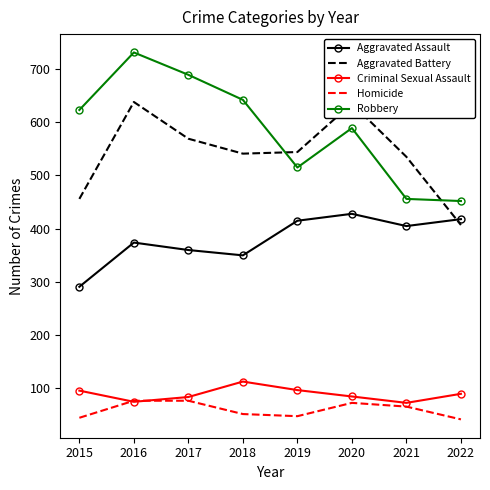

Rank the series by their maximum value, from highest to lowest.

Robbery, Aggravated Battery, Aggravated Assault, Criminal Sexual Assault, Homicide